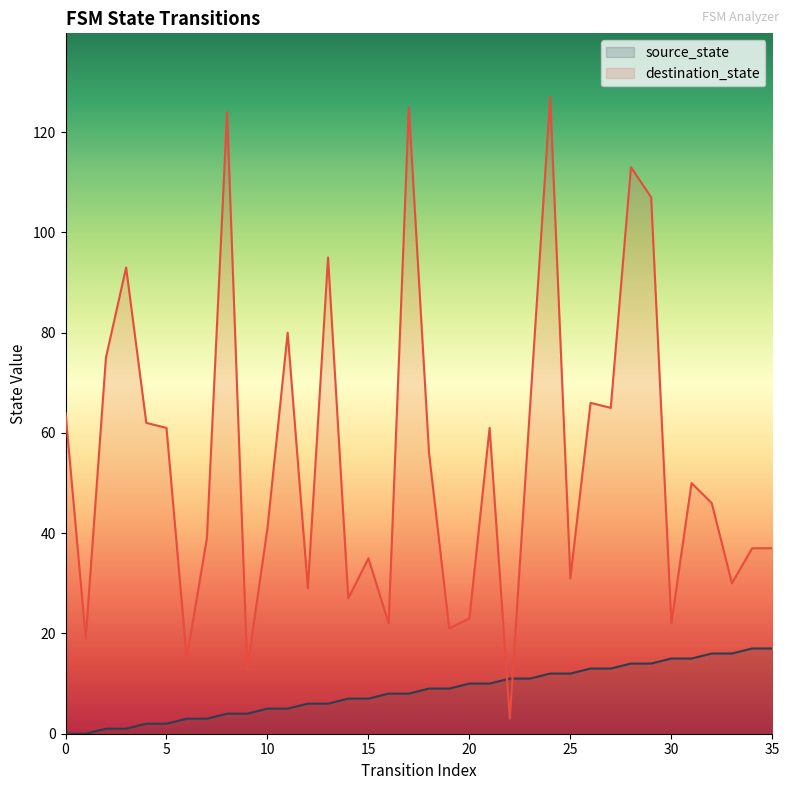

Which category has the highest value in the destination_state series?

24